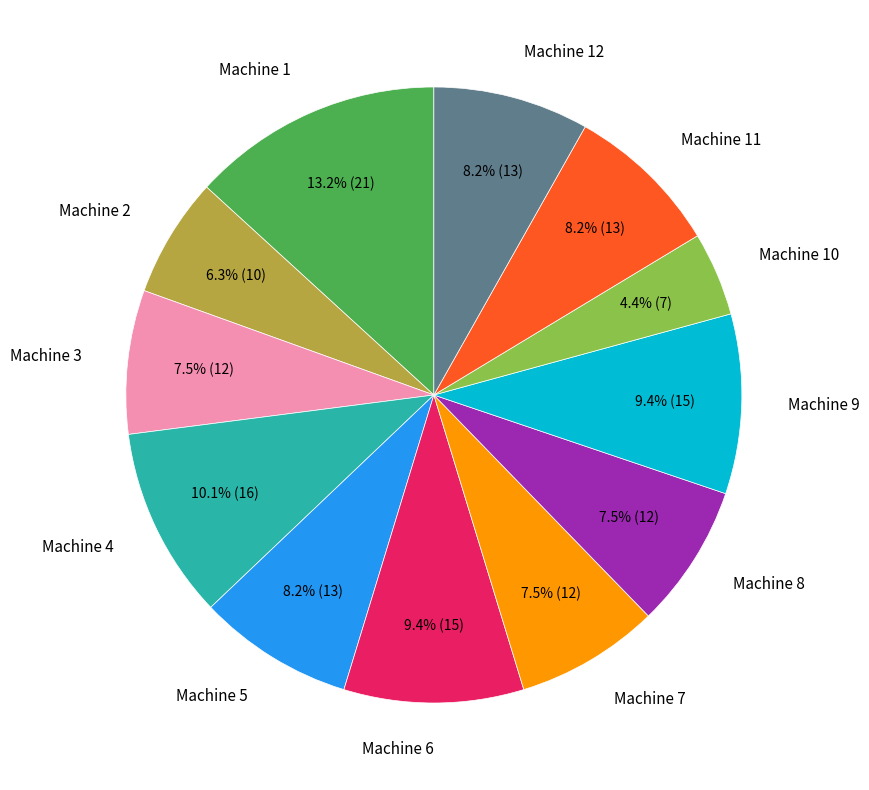

Is there a majority slice in this chart?

No